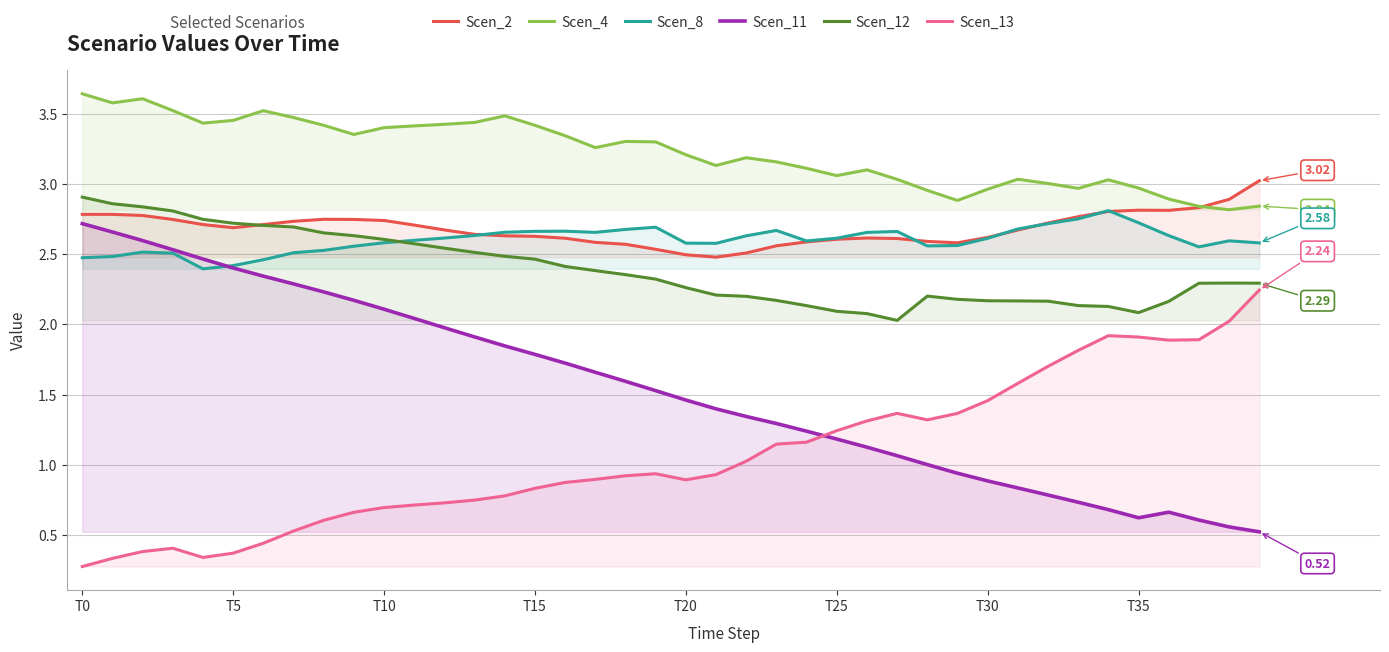

The Scen_8 series shows 2.7 at 19. True or false?

True